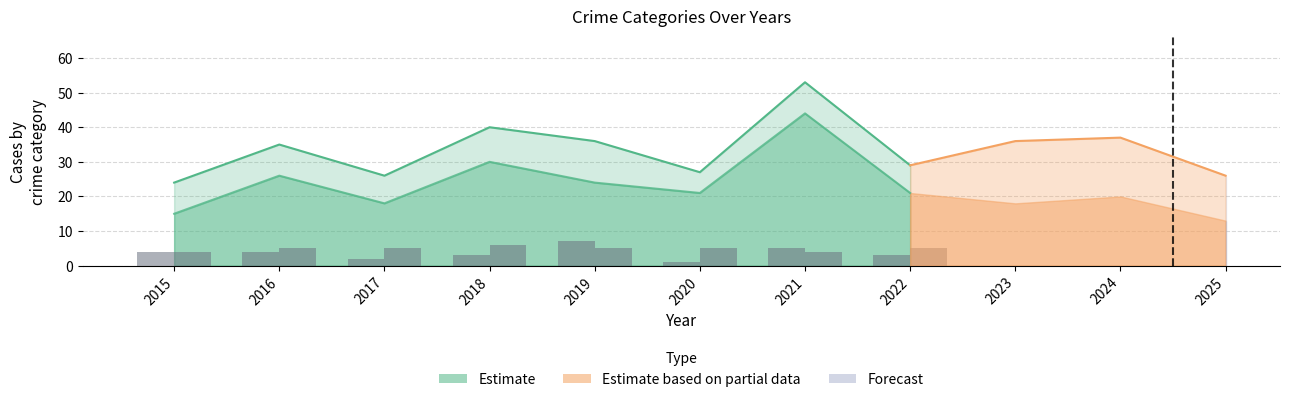

Which has a higher value, 2022 or 2021?

2021